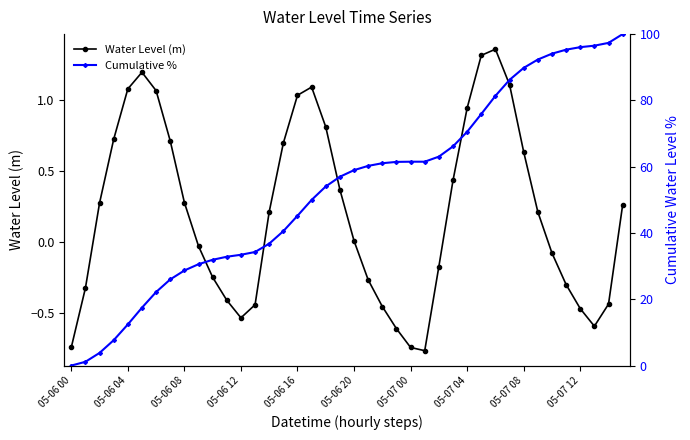

Reading left to right, what are all the values shown in this chart?

Water Level (m): -0.7	-0.3	0.3	0.7	1.1	1.2	1.1	0.7	0.3	-0.0	-0.3	-0.4	-0.5	-0.4	0.2	0.7	1.0	1.1	0.8	0.4	0.0	-0.3	-0.5	-0.6	-0.7	-0.8	-0.2	0.4	0.9	1.3	1.4	1.1	0.6	0.2	-0.1	-0.3	-0.5	-0.6	-0.4	0.3
Cumulative %: 0.1	1.2	3.9	7.7	12.5	17.5	22.2	26.0	28.7	30.6	32.0	32.9	33.5	34.3	36.8	40.6	45.2	50.0	54.1	57.0	59.0	60.3	61.1	61.5	61.5	61.5	63.1	66.1	70.5	75.9	81.4	86.2	89.8	92.3	94.1	95.3	96.1	96.5	97.4	100.0